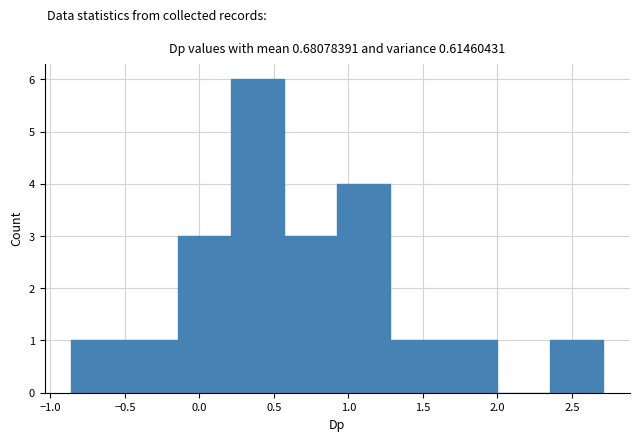

Which range on the x-axis has the tallest bar?

0.20 to 0.55